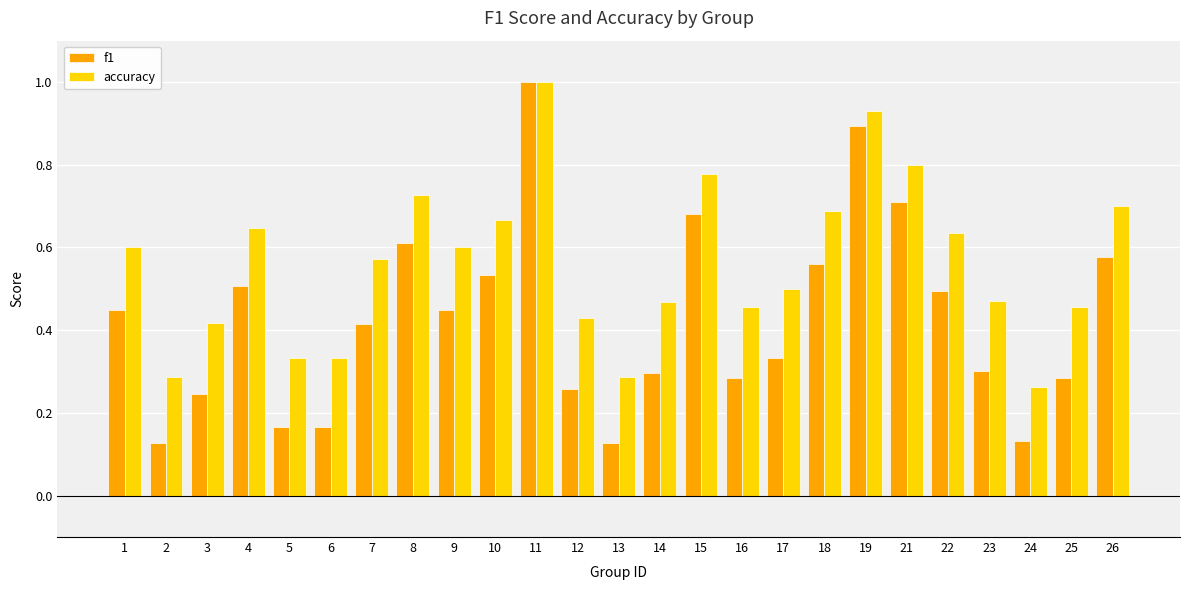

Rank the series at 7 from highest to lowest value.

accuracy, f1